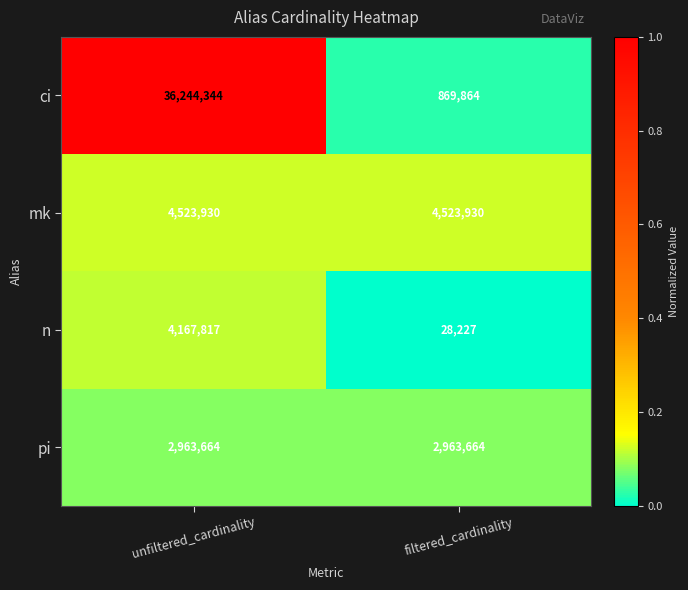

What is the sum of all n values?

4196044